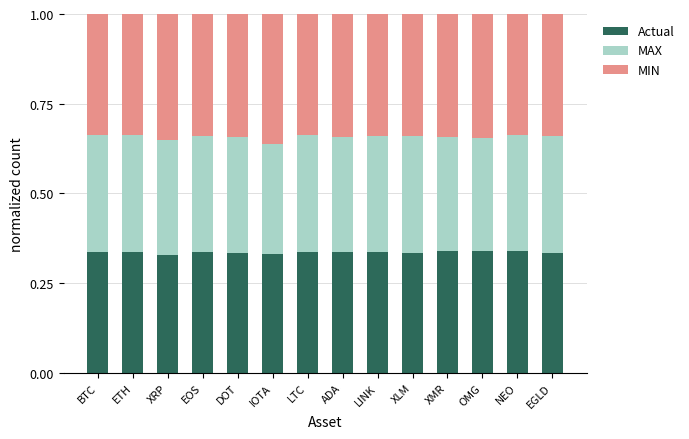

The Actual series shows 0.3 at XLM. True or false?

True